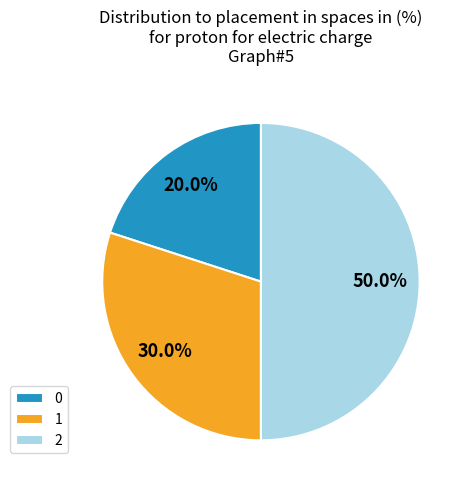

What is the largest slice in the pie chart?

2